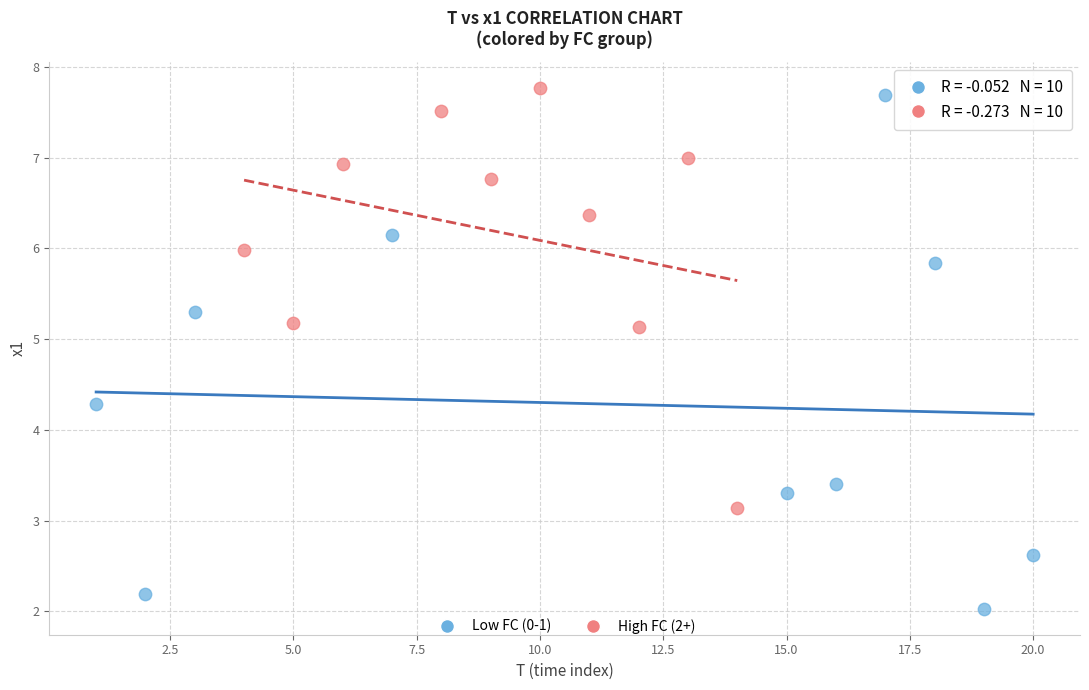

Which series has the widest spread of Y values?

Low FC (0-1)